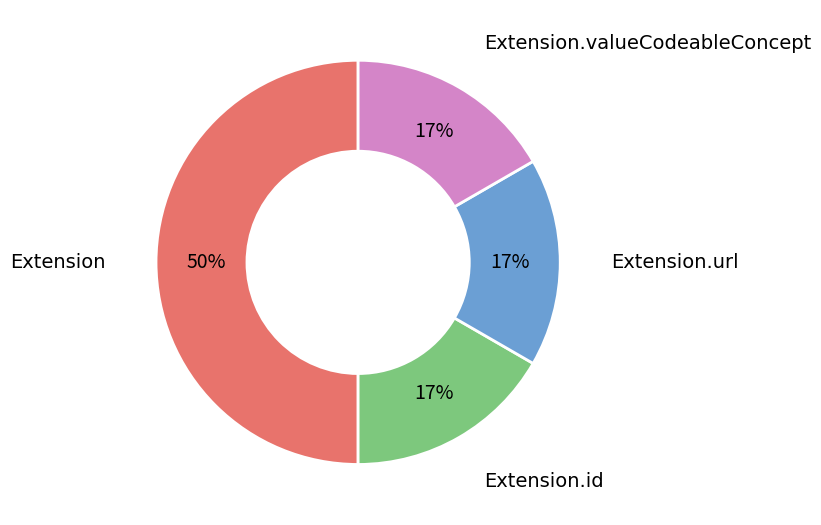

Count the number of slices in the pie.

4